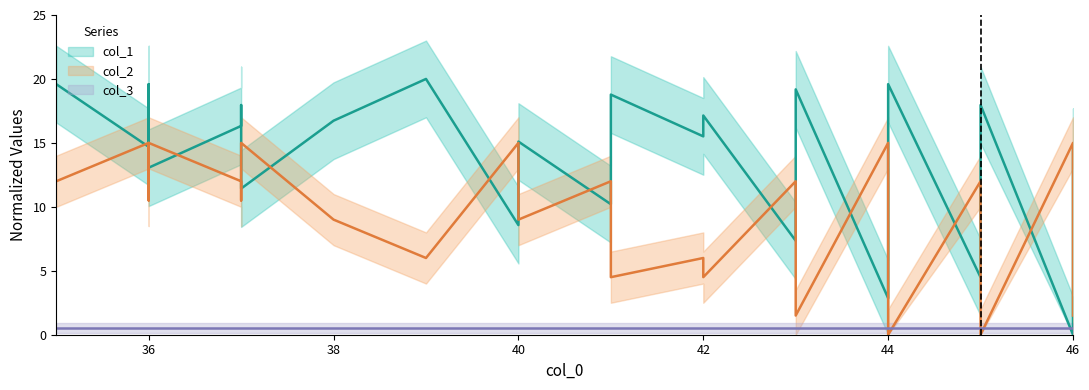

What is the difference between the maximum and second lowest values in the col_2 series?

15.0